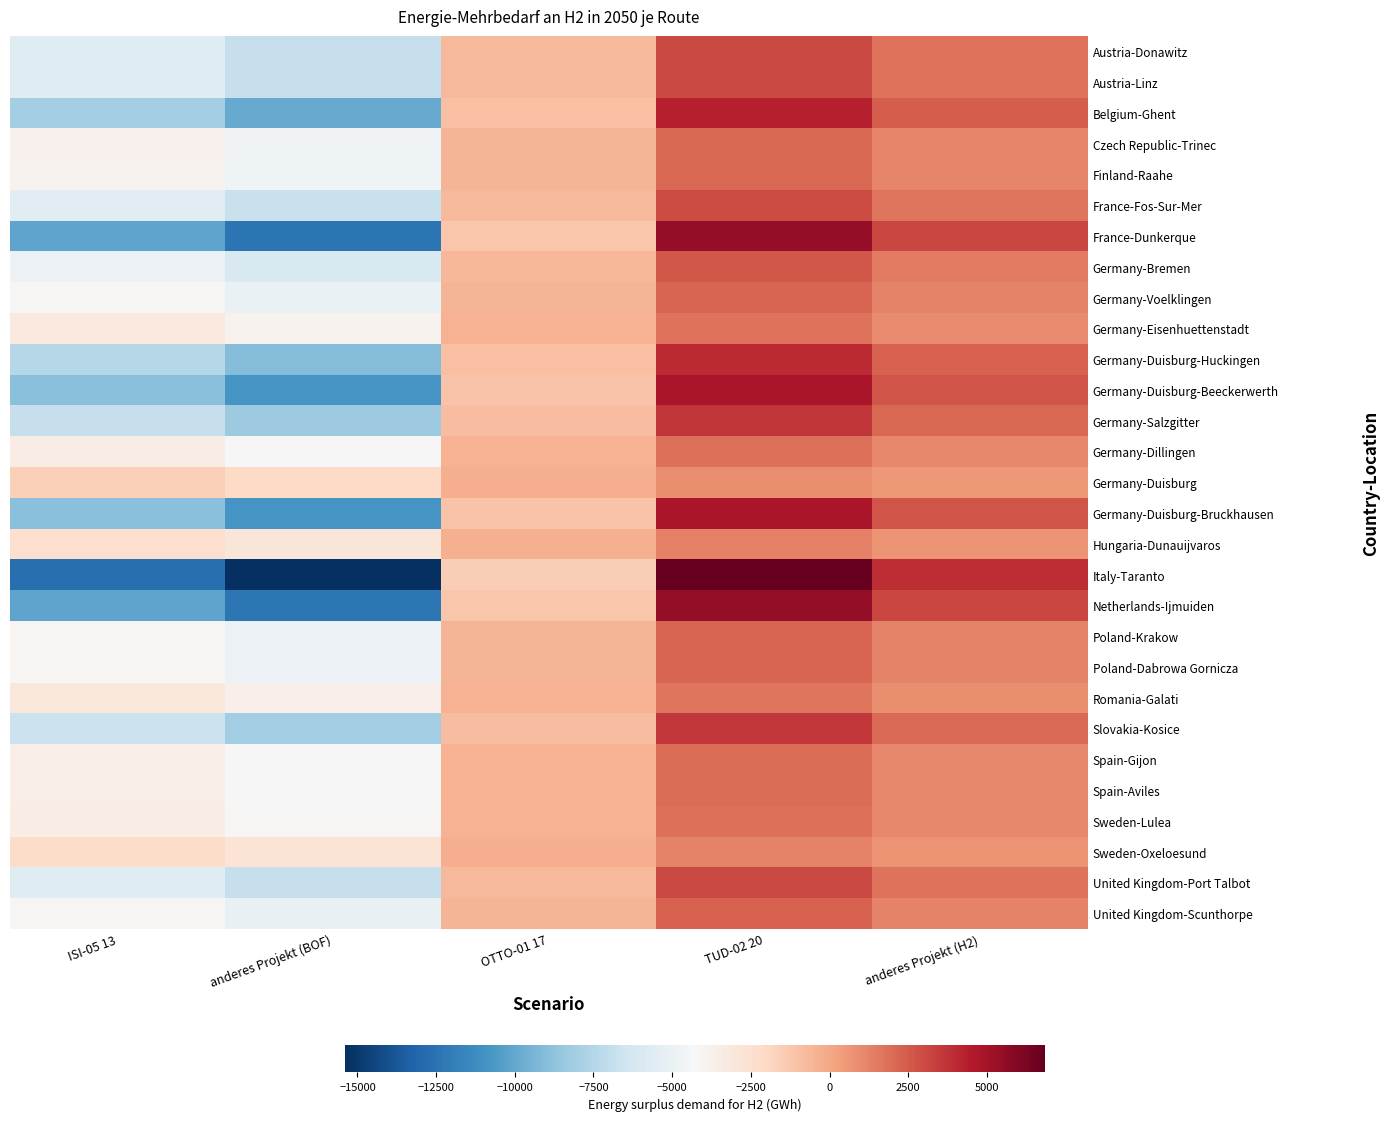

Rank the series at OTTO-01 17 from lowest to highest value.

Italy-Taranto, France-Dunkerque, Netherlands-Ijmuiden, Germany-Duisburg-Beeckerwerth, Germany-Duisburg-Bruckhausen, Belgium-Ghent, Germany-Duisburg-Huckingen, Germany-Salzgitter, Slovakia-Kosice, United Kingdom-Port Talbot, Austria-Donawitz, Austria-Linz, France-Fos-Sur-Mer, Germany-Bremen, United Kingdom-Scunthorpe, Germany-Voelklingen, Poland-Krakow, Poland-Dabrowa Gornicza, Finland-Raahe, Czech Republic-Trinec, Spain-Gijon, Spain-Aviles, Germany-Dillingen, Sweden-Lulea, Germany-Eisenhuettenstadt, Romania-Galati, Hungaria-Dunauijvaros, Sweden-Oxeloesund, Germany-Duisburg